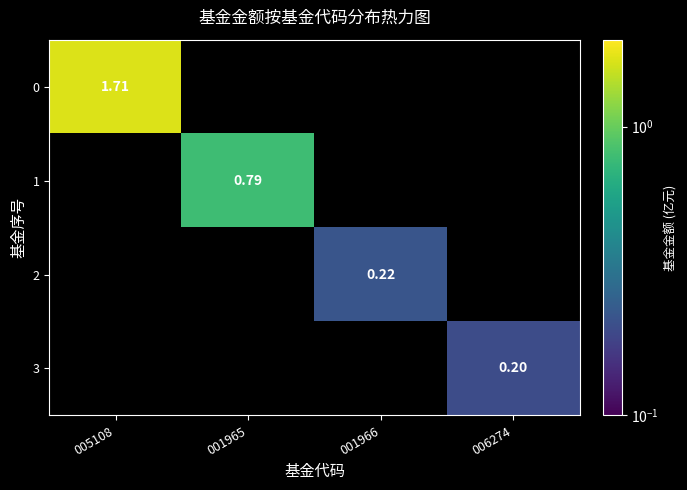

List the labels in order of 0 value, largest first.

005108, 001965, 001966, 006274